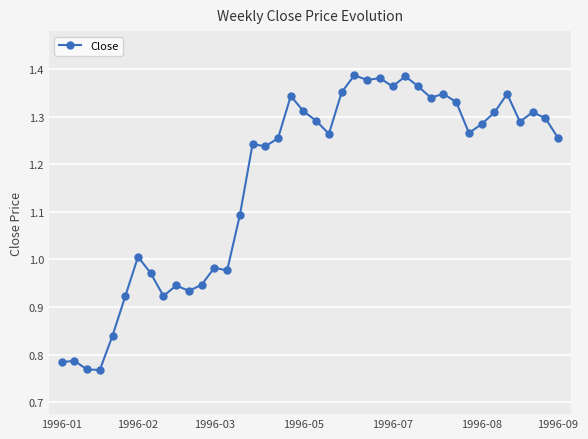

What is the difference between the second highest and minimum values?

0.6